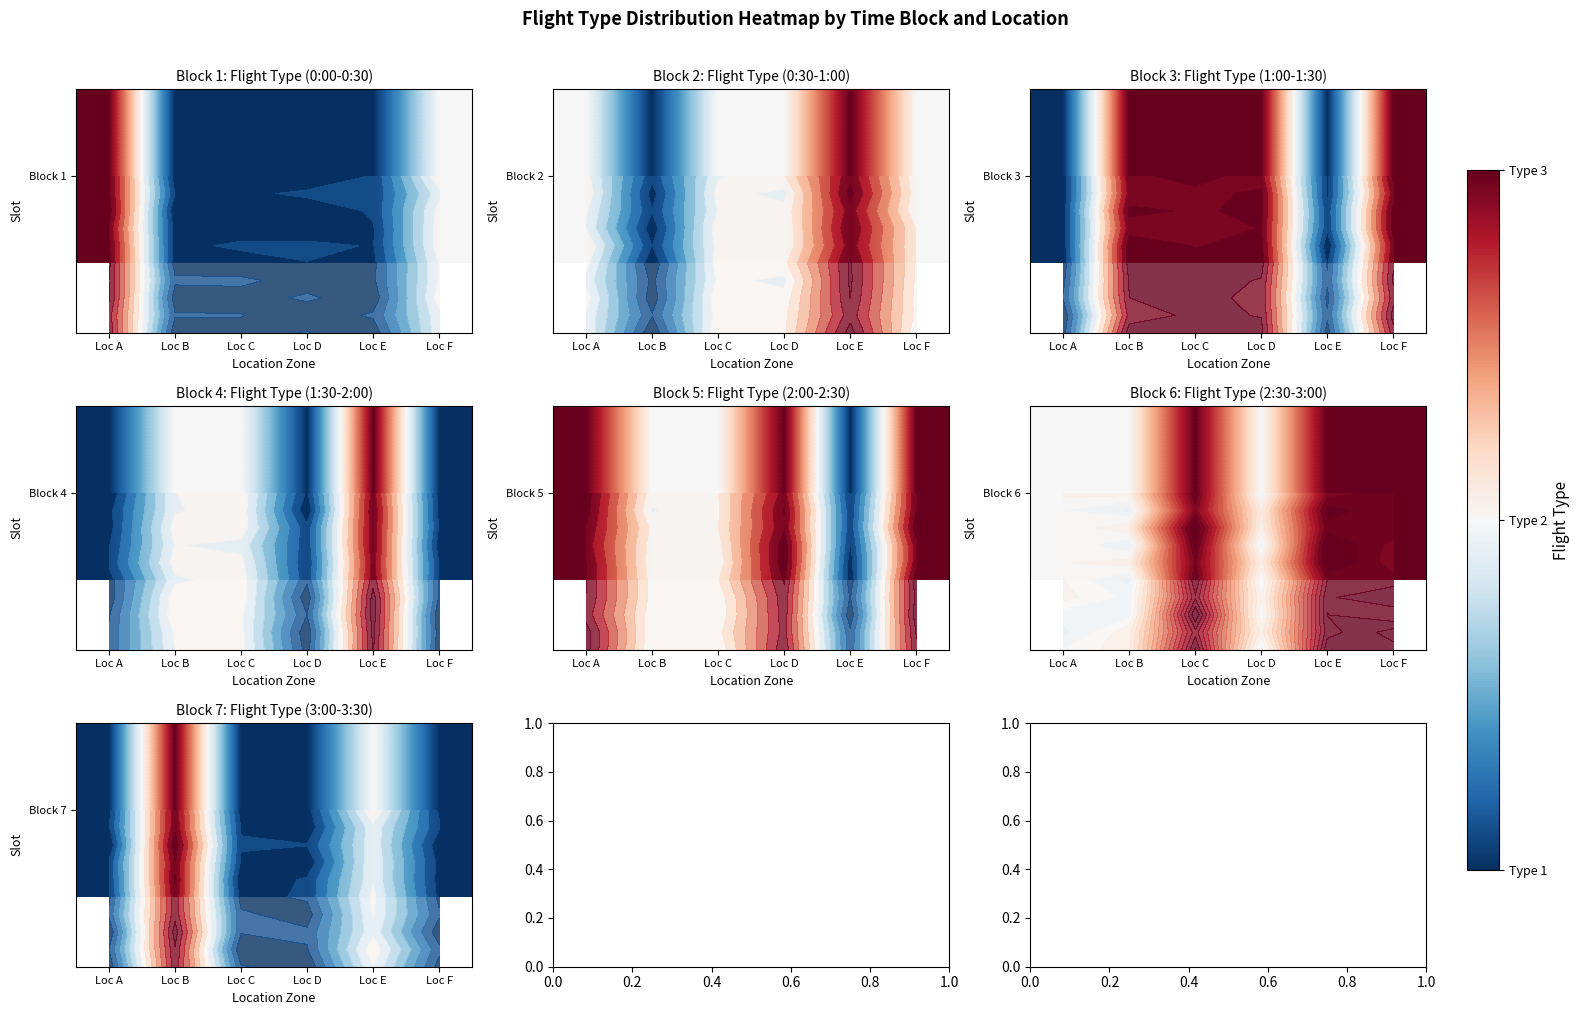

What is the smallest value displayed?

1